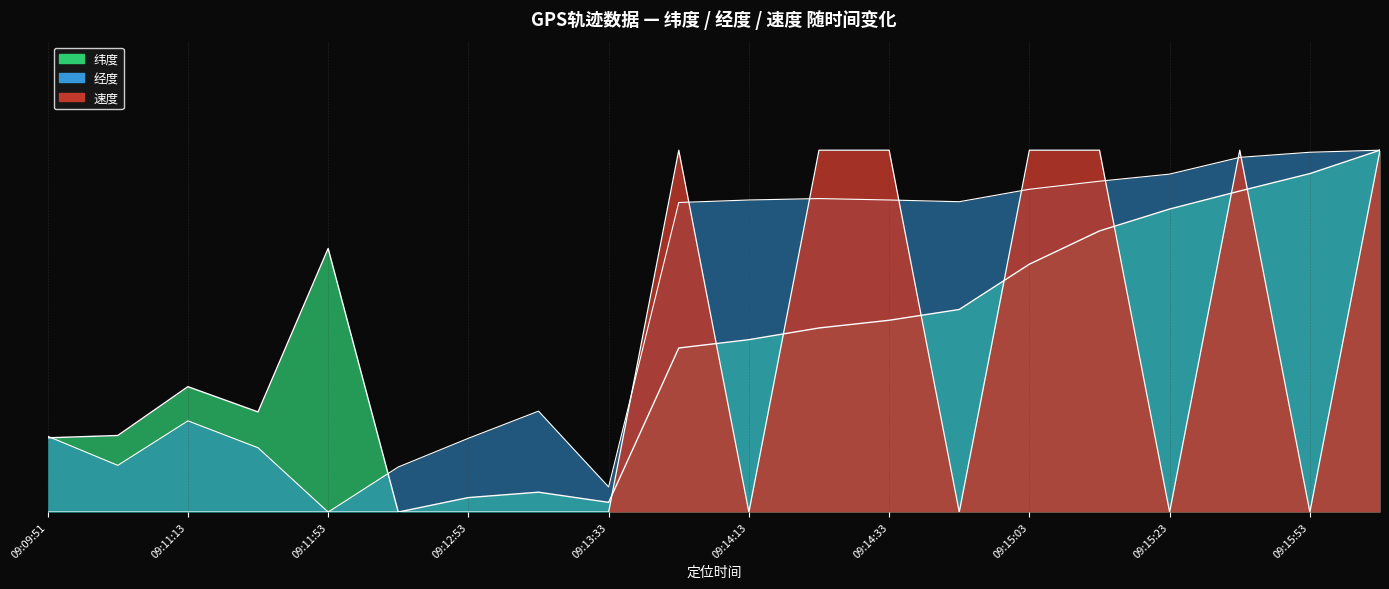

What is the average value of the 纬度 series?

0.5